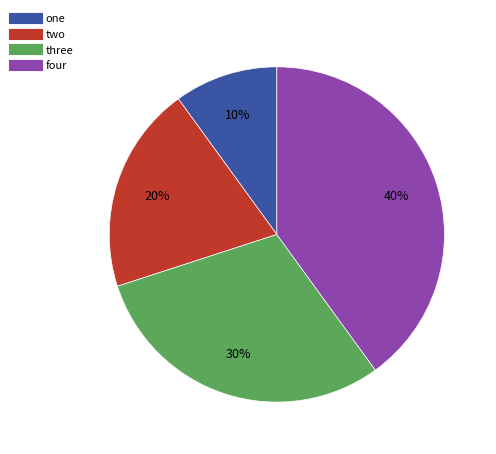

To the nearest percent, what is the difference between the one and four slice percentages?

30%